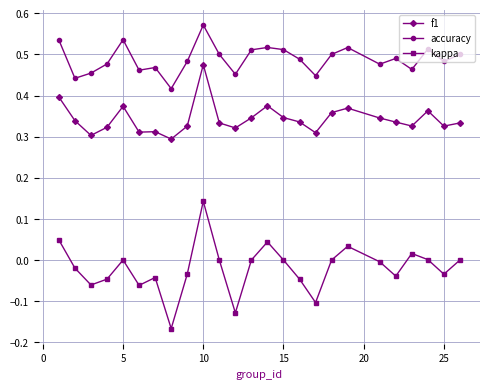

List the series in order of their overall mean, highest first.

accuracy, f1, kappa